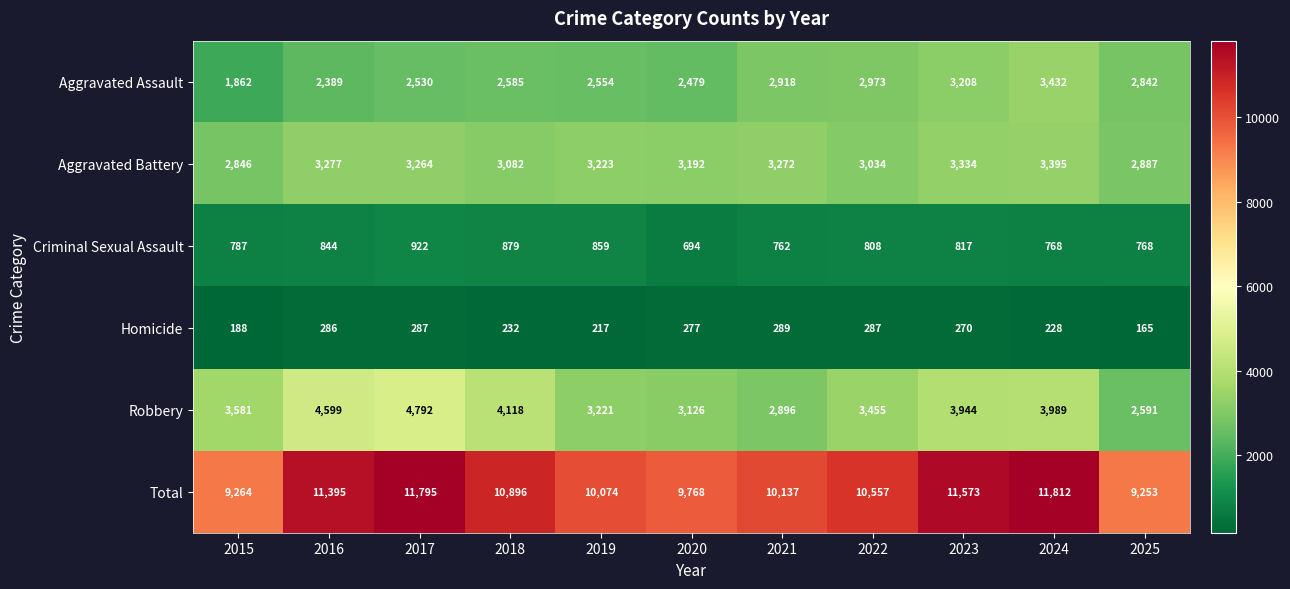

How many series are shown in this chart?

6